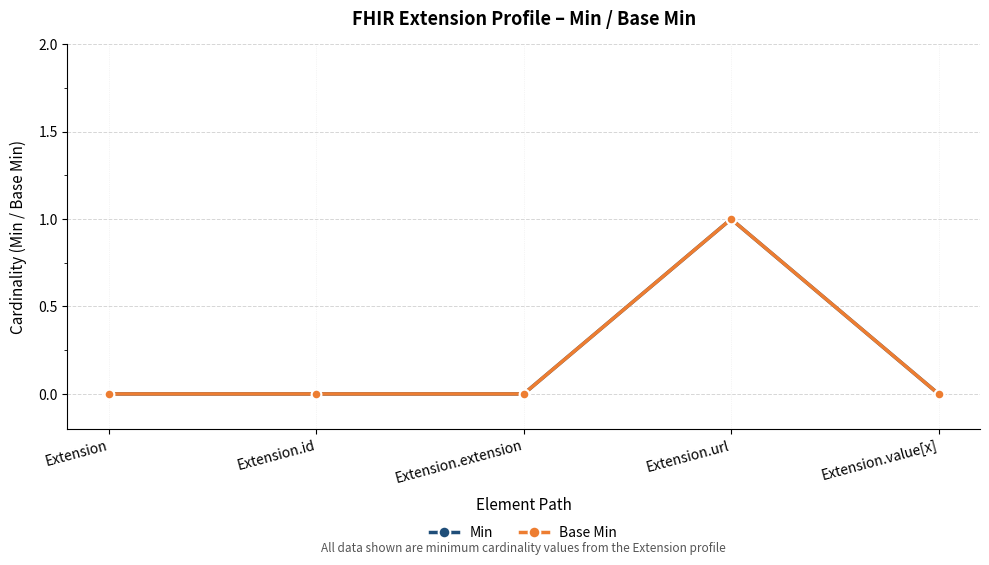

Does the chart have visible grid lines?

Yes